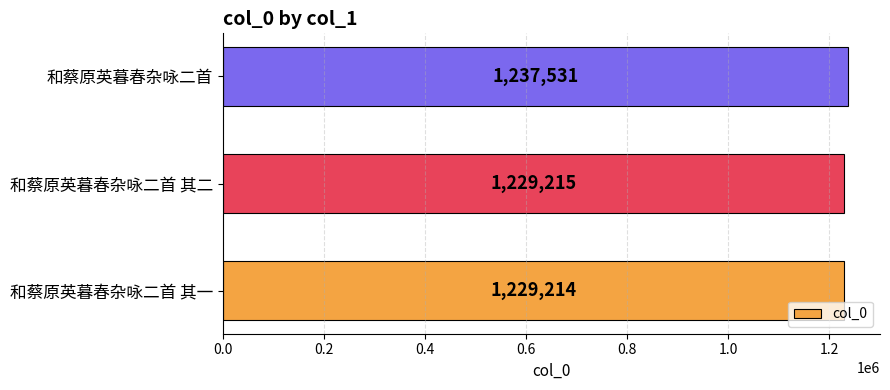

Which label corresponds to the largest value in the chart?

和蔡原英暮春杂咏二首